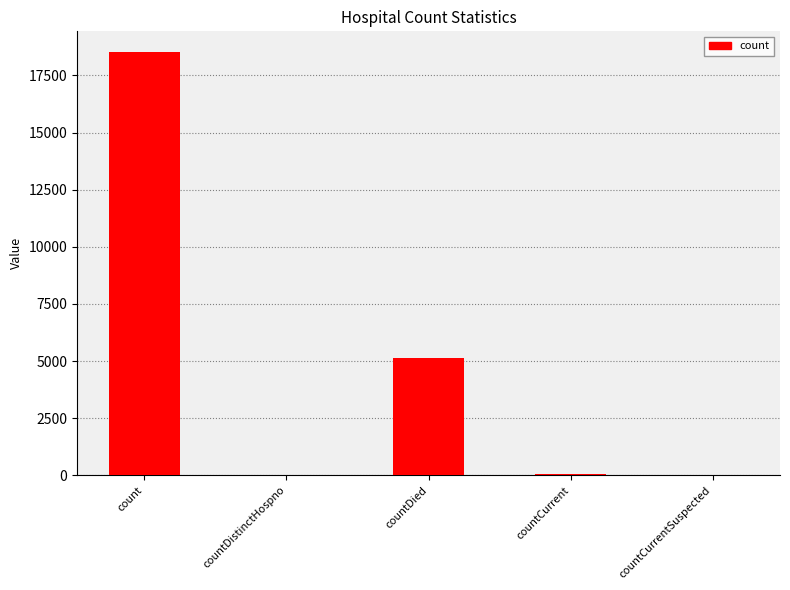

Are the bars grouped side by side (vs. stacked)?

No